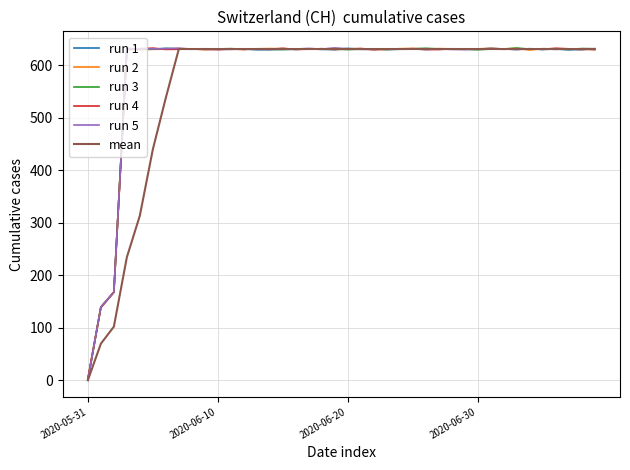

What is the maximum value for run 3?

632.8